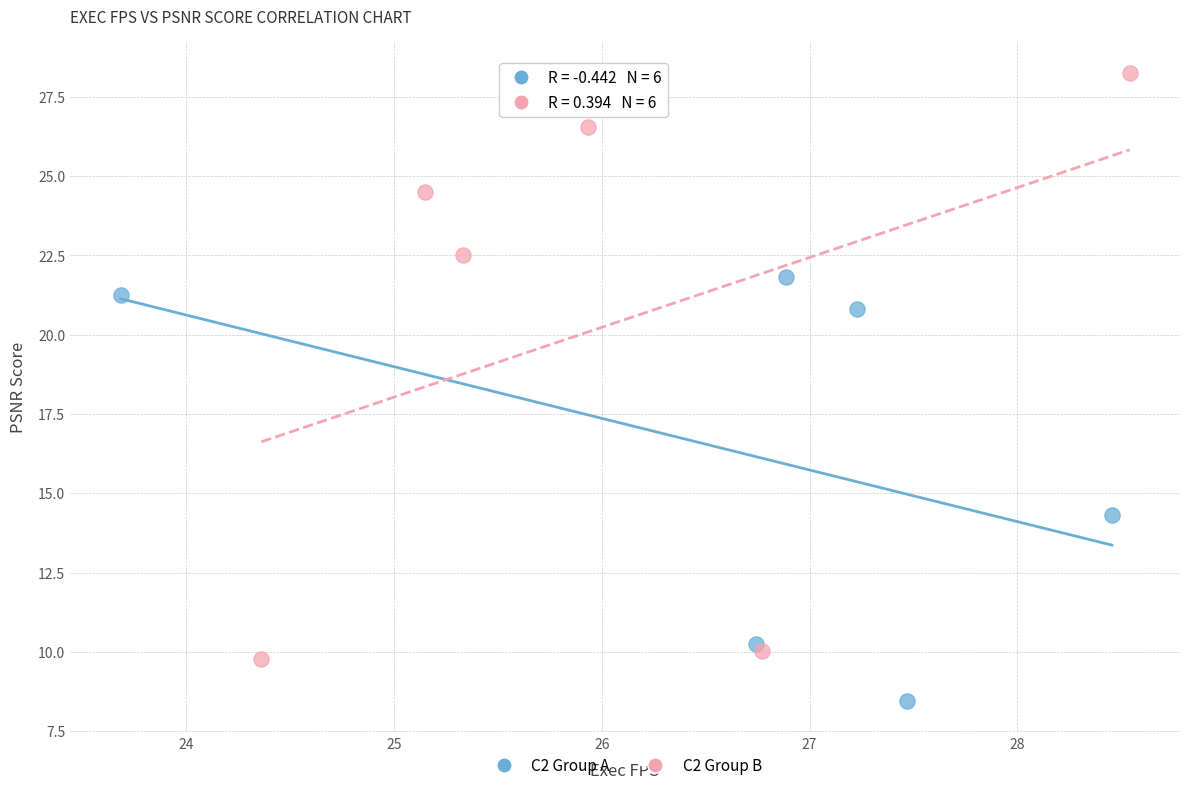

Which series contains the lowest Y value?

C2 Group A